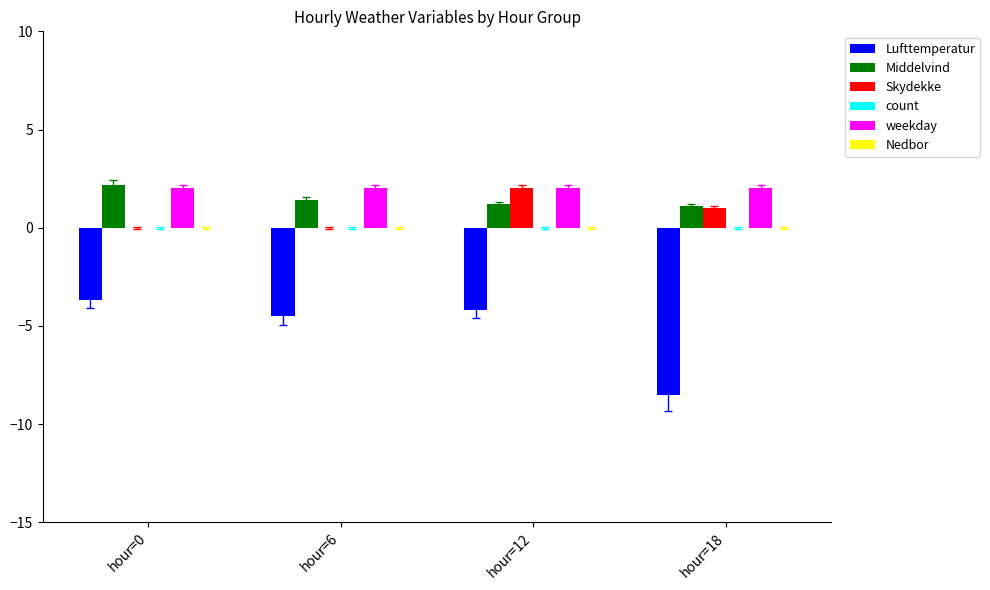

The value of Lufttemperatur at hour=6 is -4.5. True or false?

True